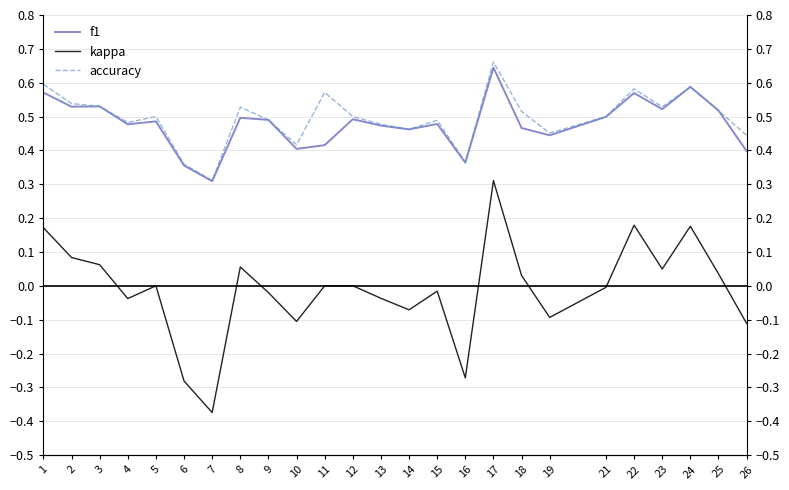

Is this an area chart (filled region under the line)?

No